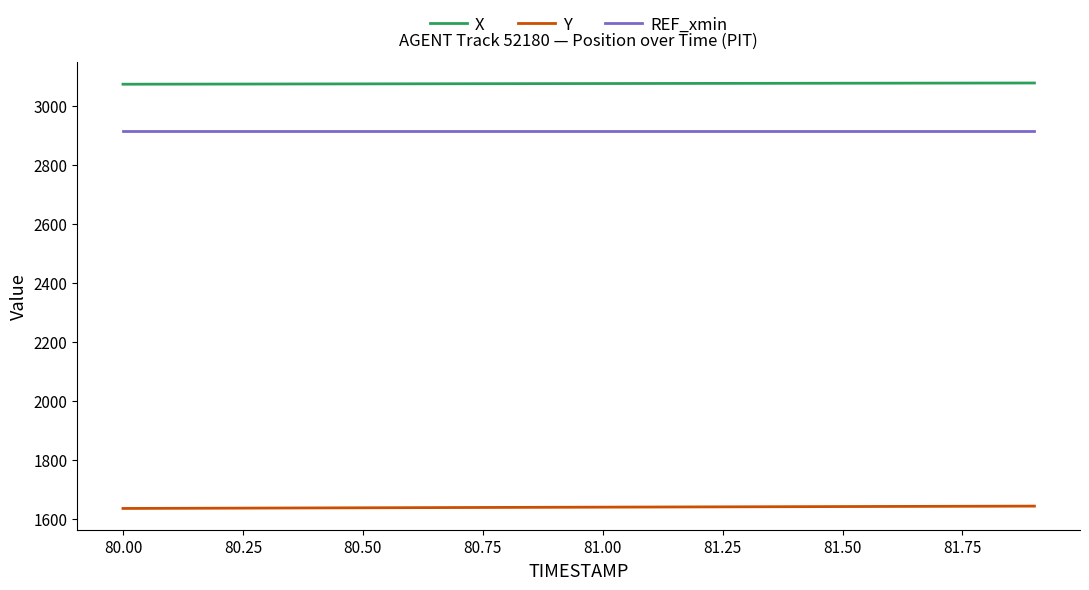

What are all the series names shown in the legend?

X, Y, REF_xmin